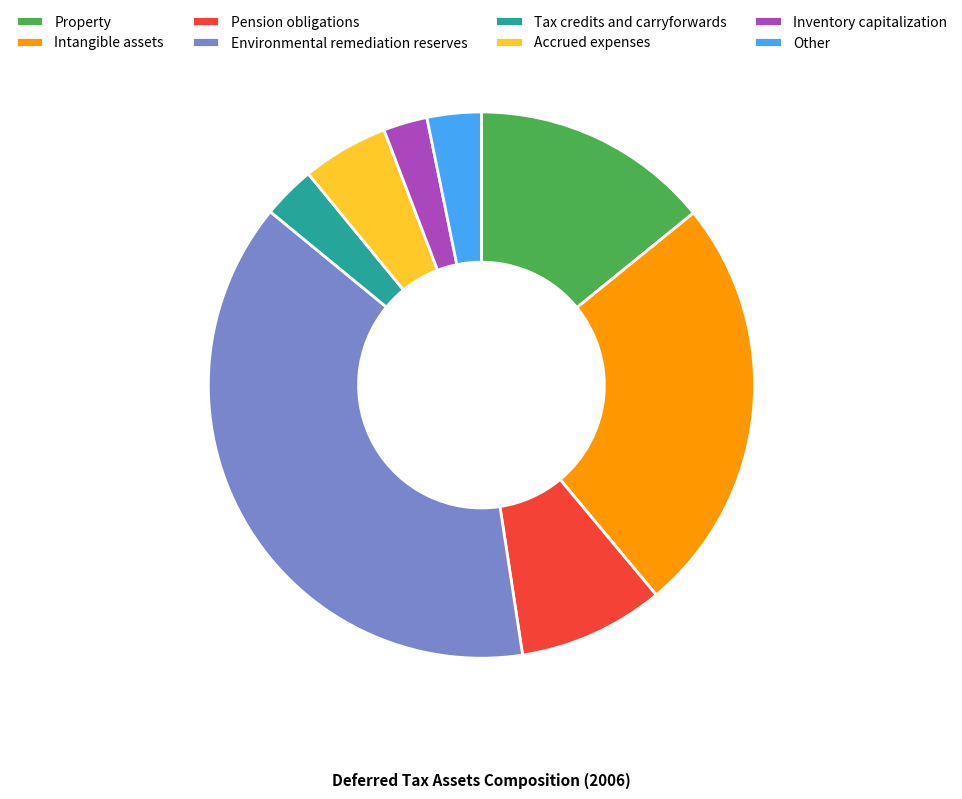

Approximately how many times larger is the value at Intangible assets compared to Accrued expenses?

4.8